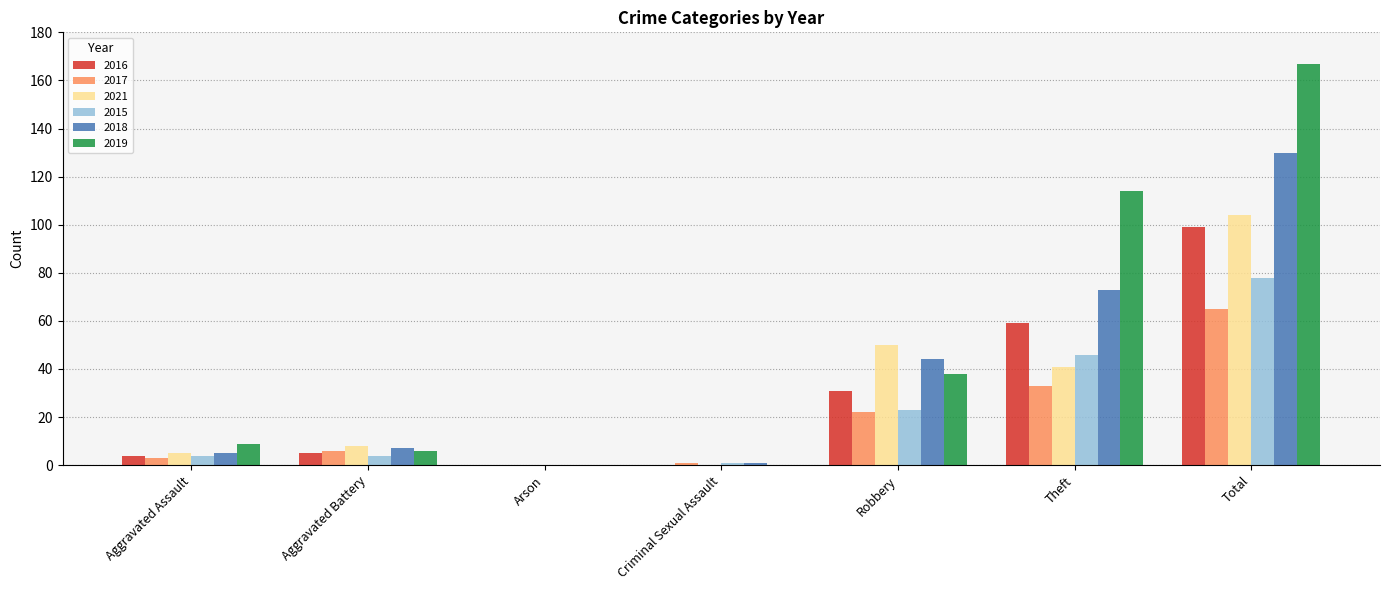

Where is 2016 nearest to the value 49?

Theft